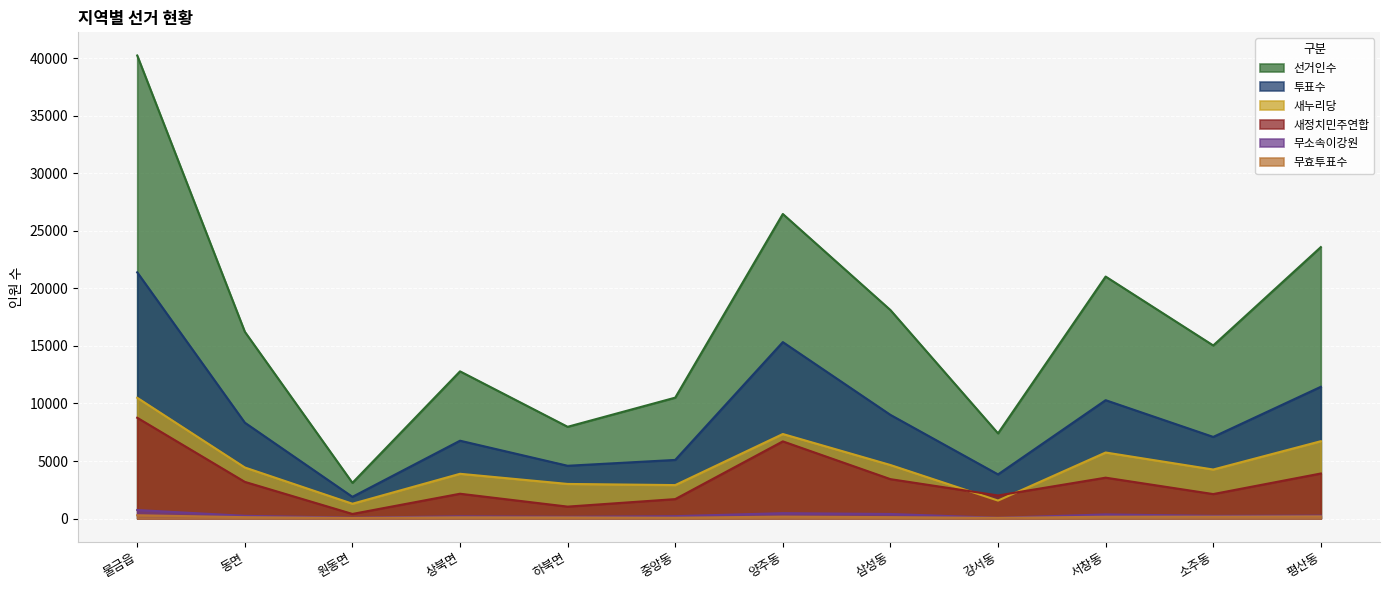

In 새정치민주연합, how many points are lower than both neighbors (excluding endpoints)?

4